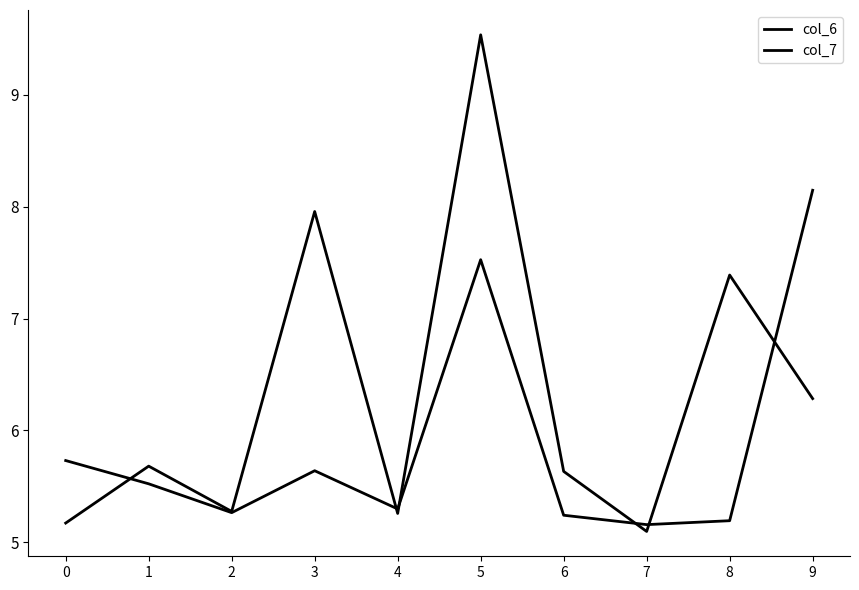

Reading right to left, what are all the values shown in this chart?

col_6: 6.3	7.4	5.1	5.6	9.5	5.3	8.0	5.3	5.7	5.2
col_7: 8.1	5.2	5.2	5.2	7.5	5.3	5.6	5.3	5.5	5.7